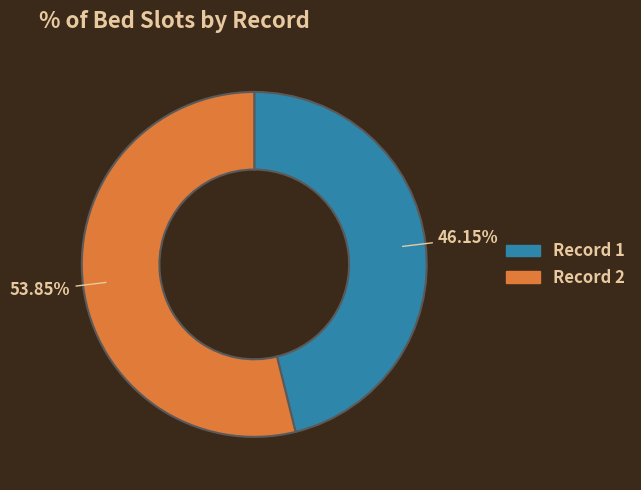

Is there any slice that represents more than half of the pie?

Yes